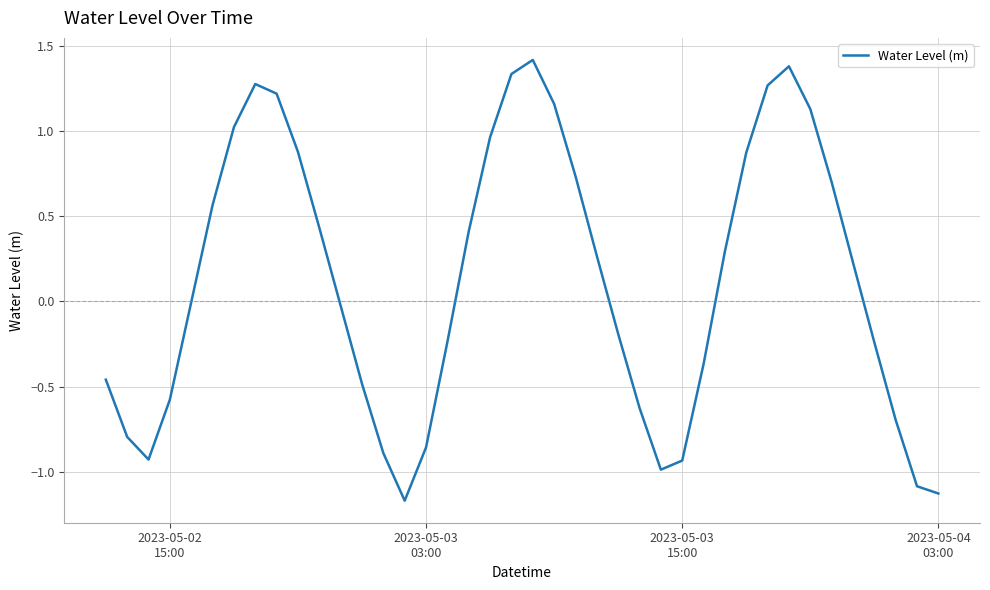

What is the maximum value shown in the chart?

1.4